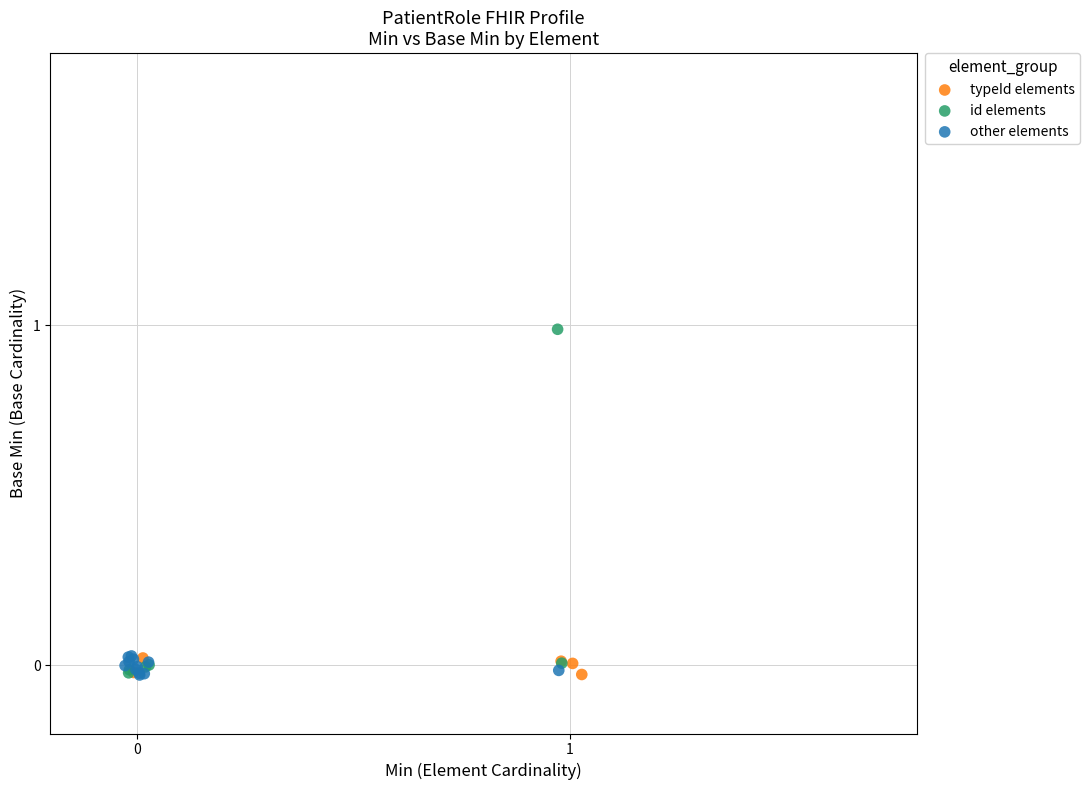

Which series has the largest Y range (max minus min)?

id elements